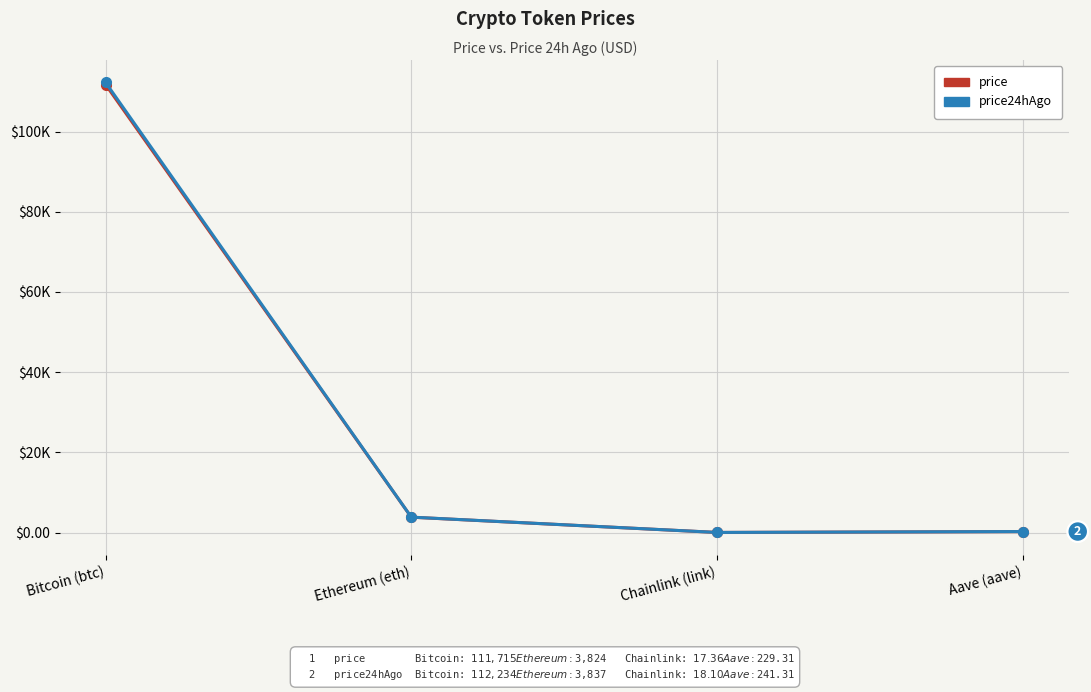

What is the label of the 1st point from the left?

Bitcoin (btc)